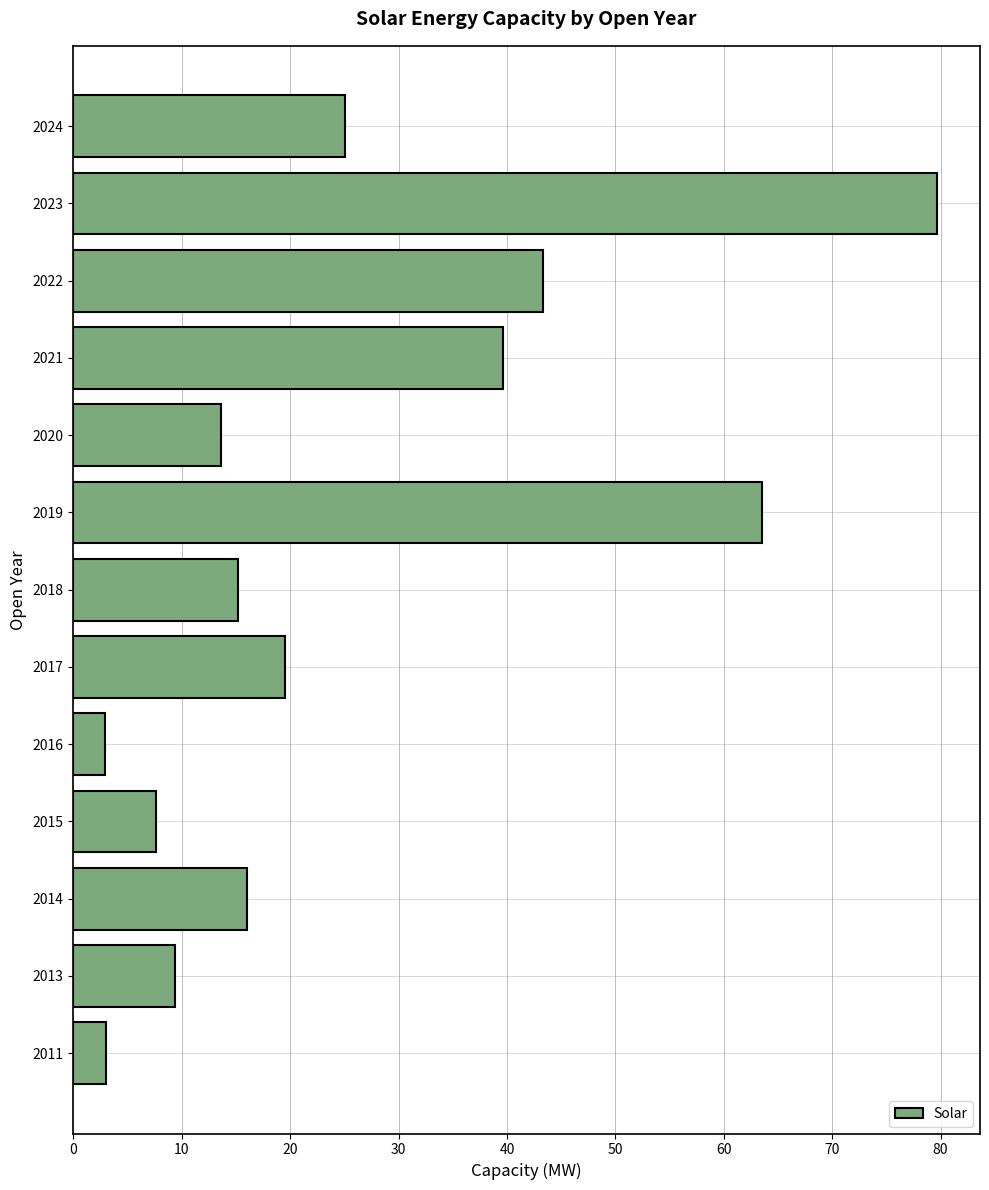

Approximately how many times larger is the value at 2014 compared to 2013?

1.7